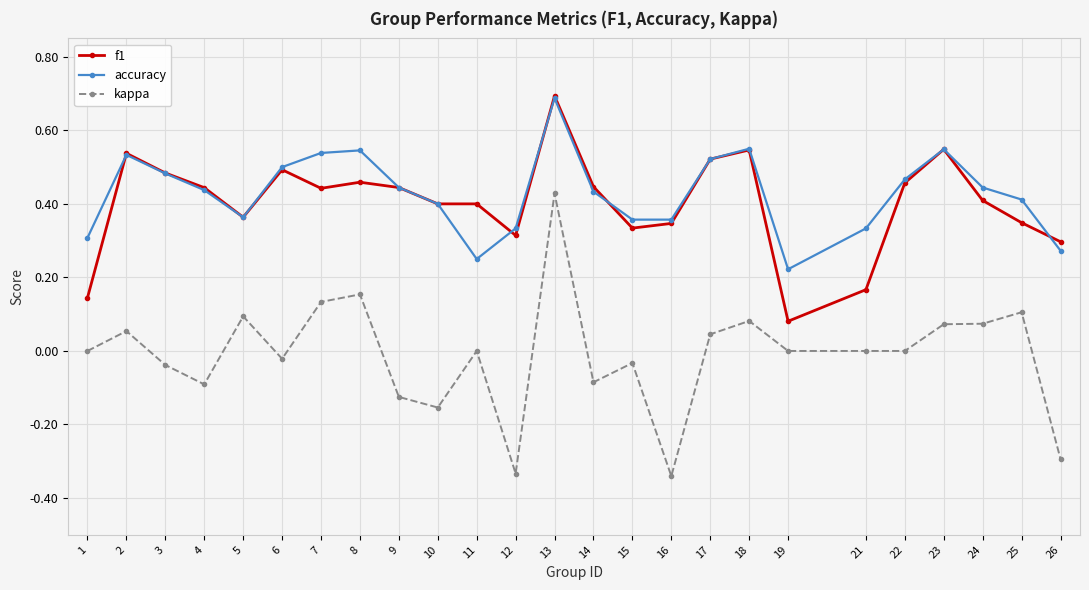

Is it true that kappa equals -0.0 at 3?

True